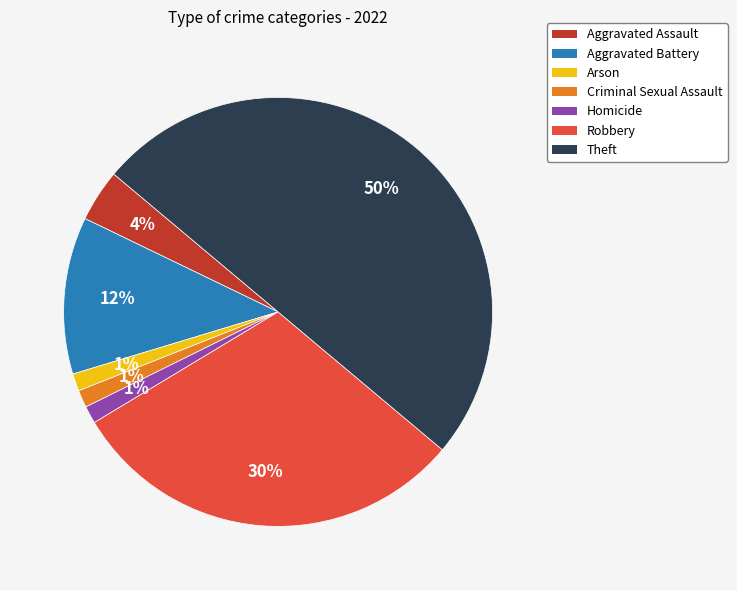

True or false: Aggravated Assault accounts for 4% of the total.

True